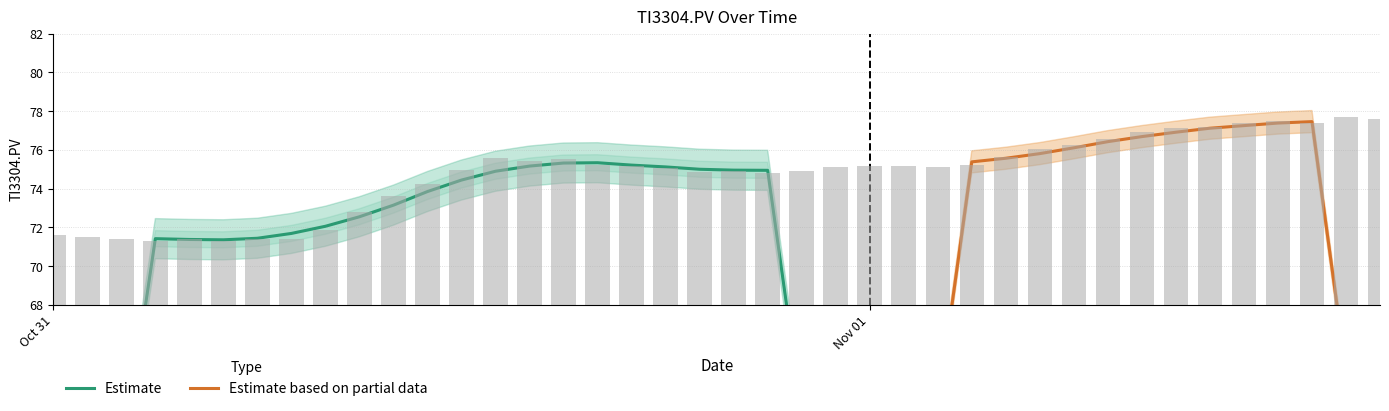

Count the number of values greater than 75.

23